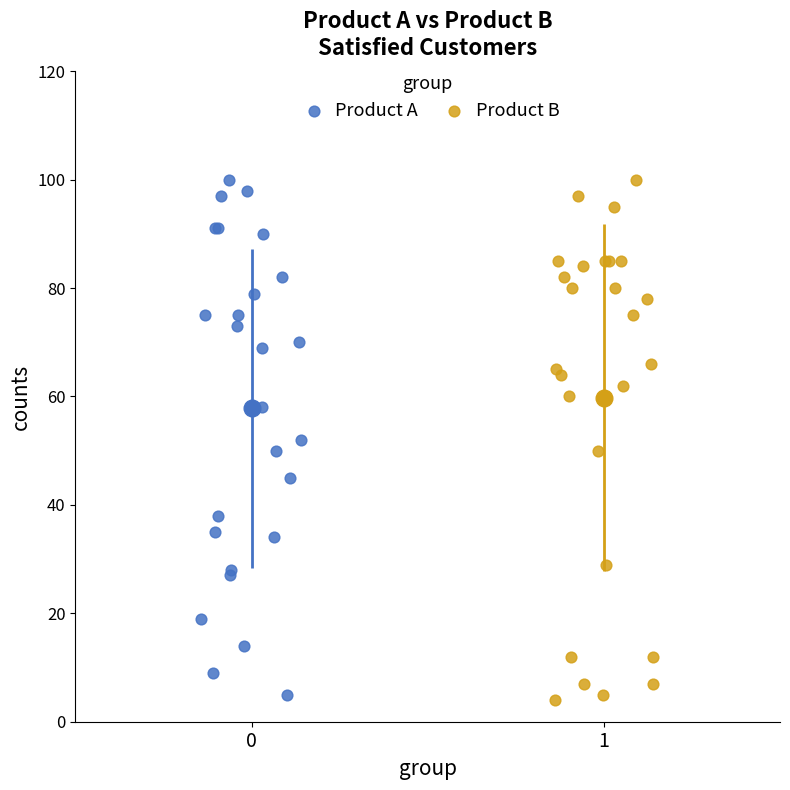

What are all the series names shown in the legend?

Product A, Product B